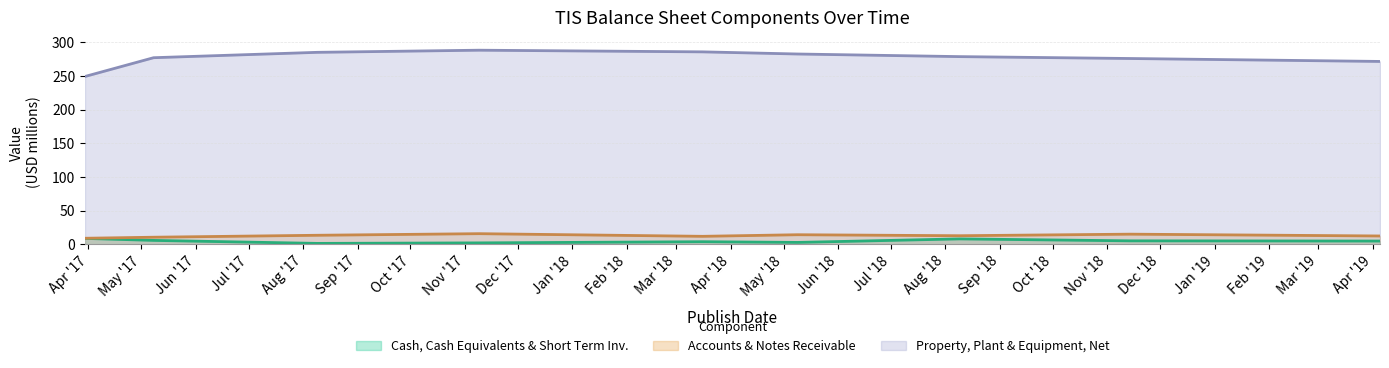

How many values in the Accounts & Notes Receivable series are below 12?

3